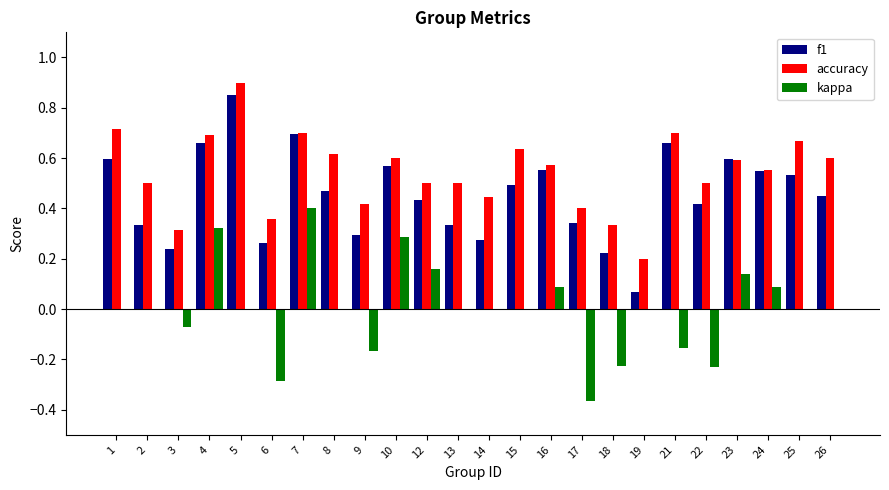

At which category does the chart reach its peak across all series?

5